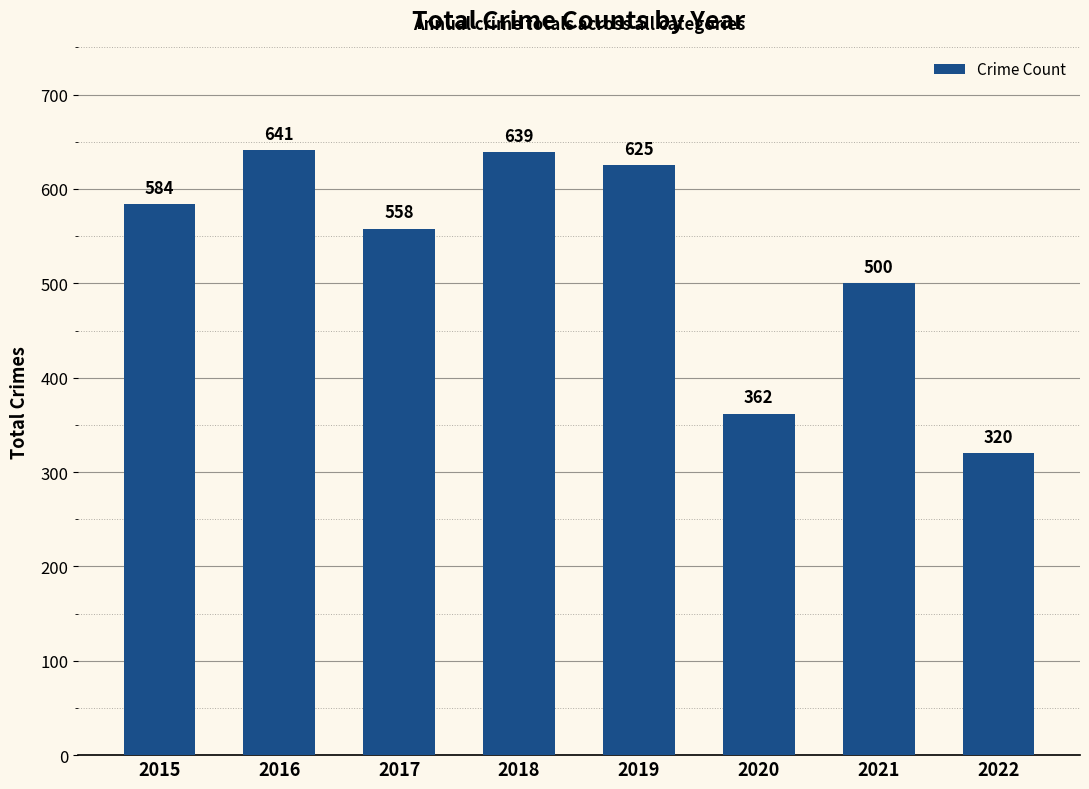

Reading left to right, what are all the values shown in this chart?

2015=584	2016=641	2017=558	2018=639	2019=625	2020=362	2021=500	2022=320